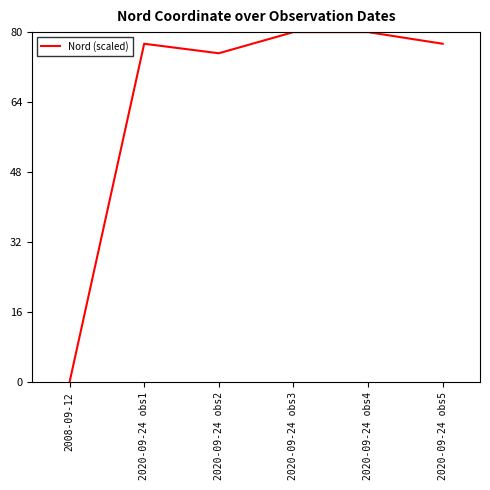

At which category does the data reach its first local peak?

2020-09-24 obs1